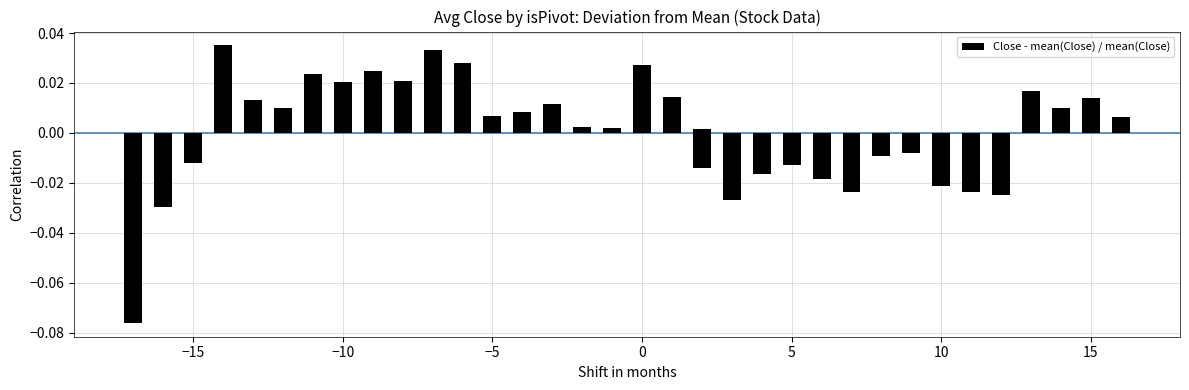

How many distinct data groups are displayed?

1